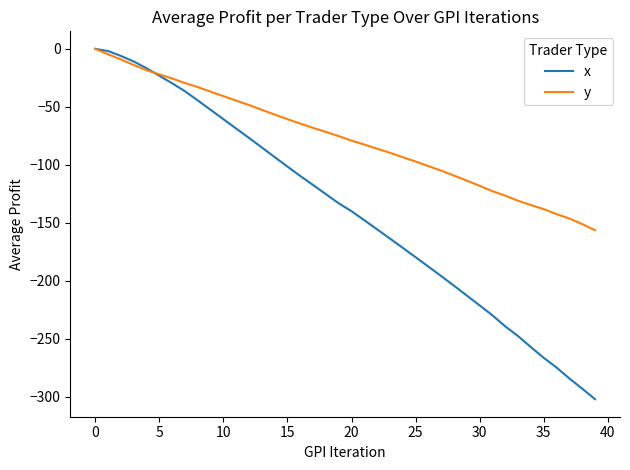

True or false: y has more than 1 points higher than both neighbors.

False